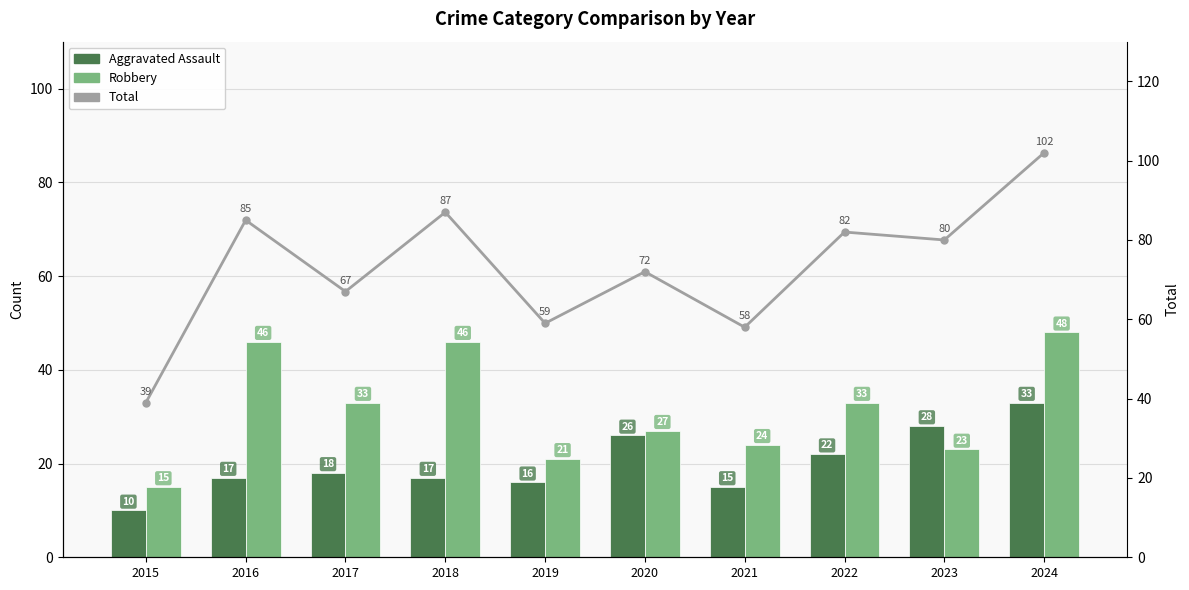

What is the sum of the Aggravated Assault values at 2015 and 2024?

43